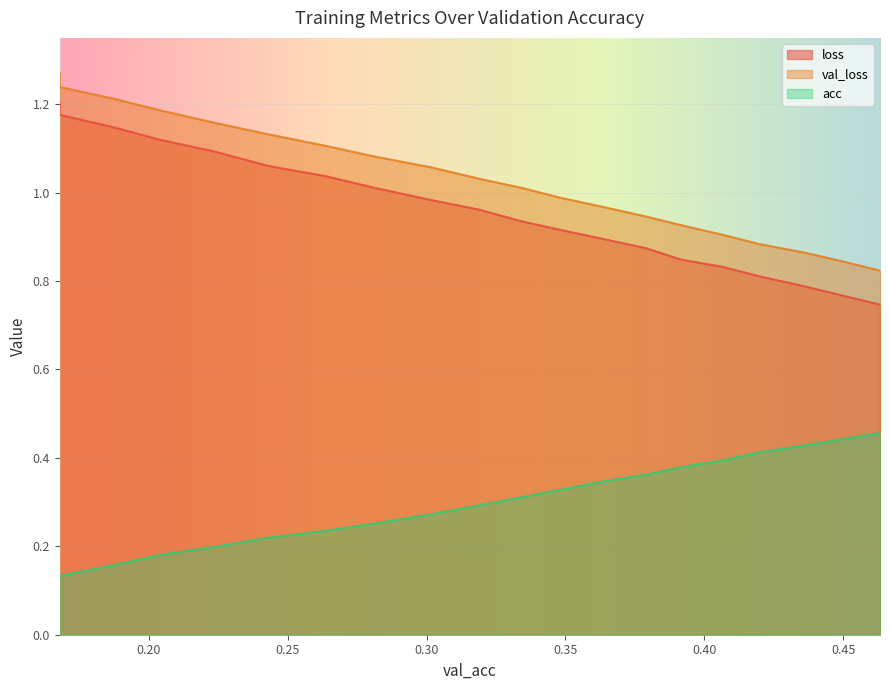

The acc series shows 0.6 at 0.363949755046316. True or false?

False